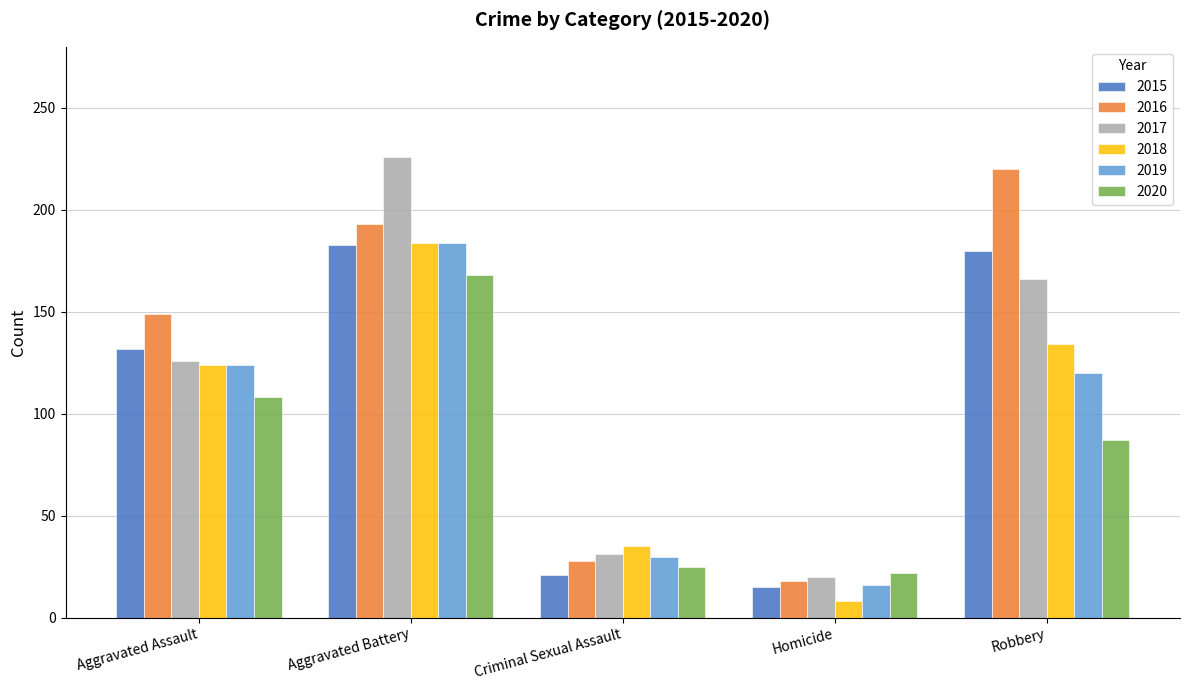

What are all the series names shown in the legend?

2015, 2016, 2017, 2018, 2019, 2020